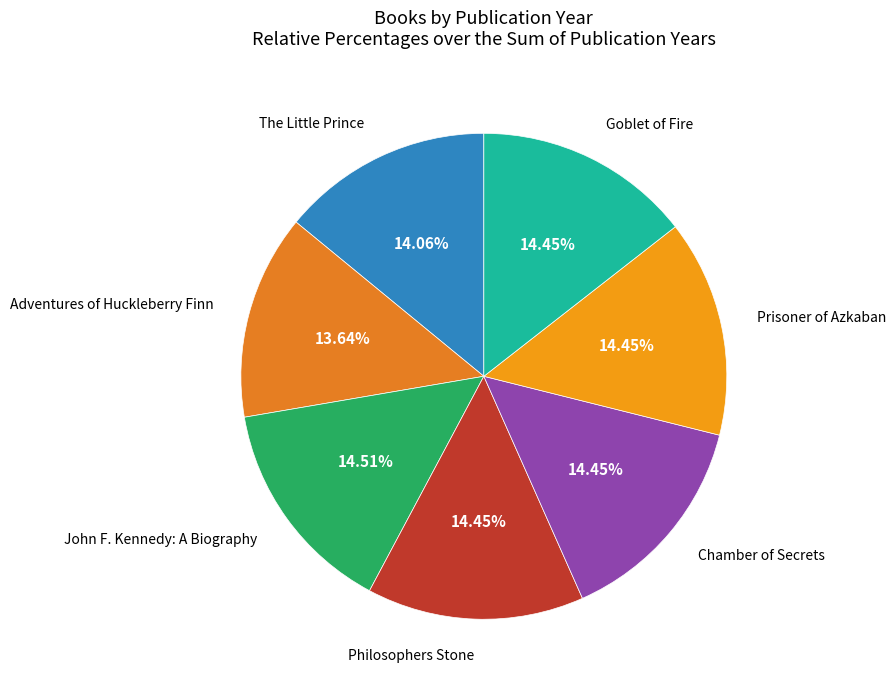

What is the ratio of the value at The Little Prince to the value at Prisoner of Azkaban?

1.0